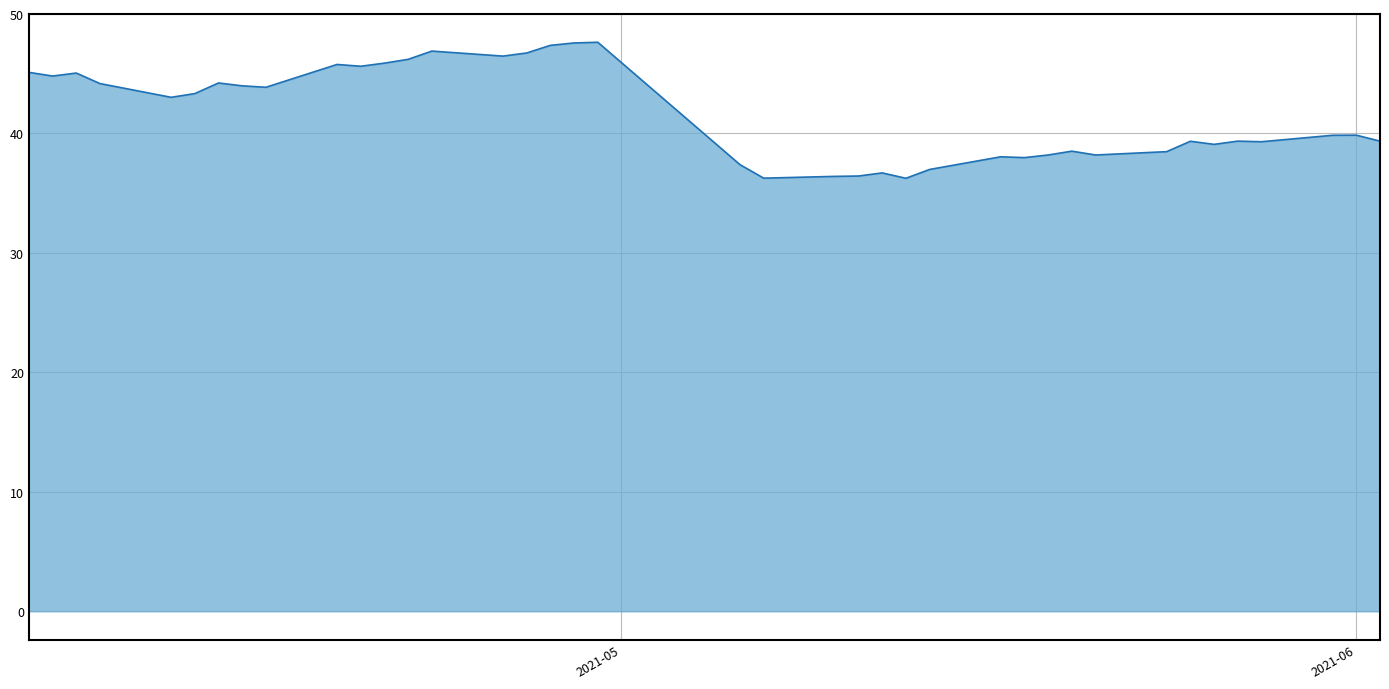

What is the maximum value shown in the chart?

47.6